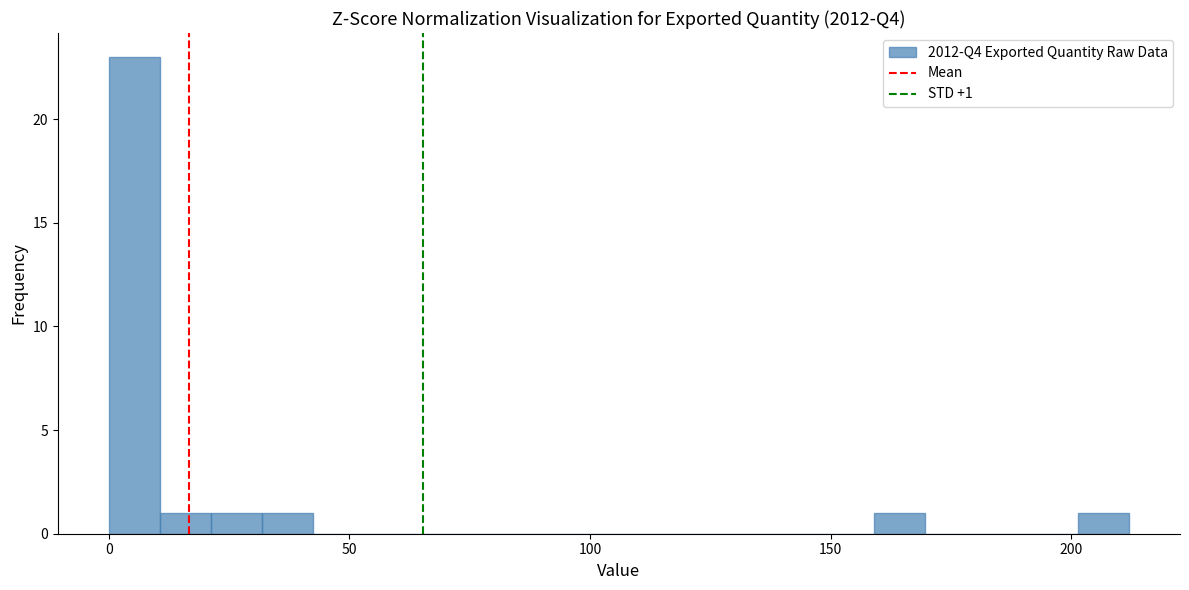

Read against the x-axis, roughly where is the centre of the tallest bar?

5